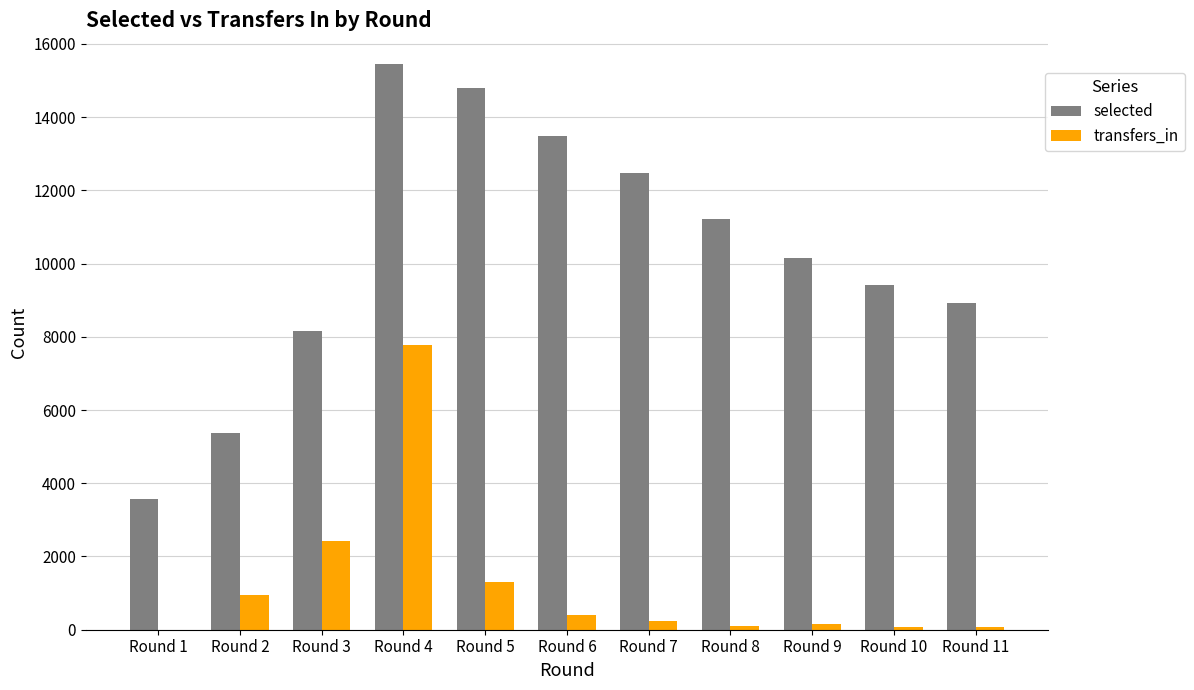

What is the maximum value for transfers_in?

7772